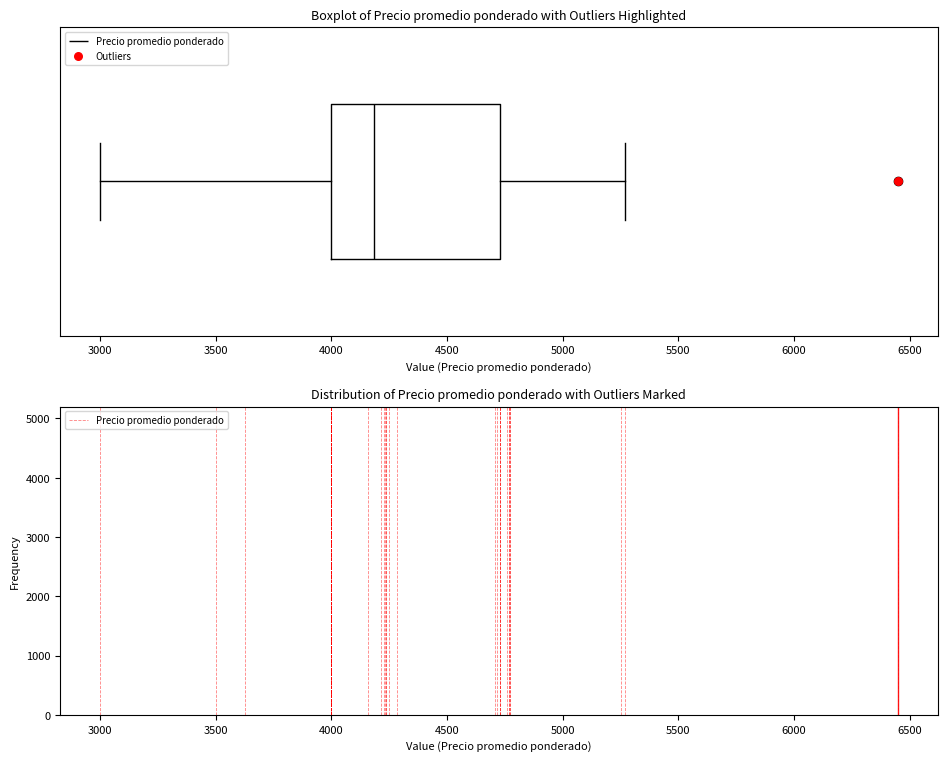

Transcribe this box plot: give where the median line is, the range the box spans, and where the two whiskers end, as read against the x-axis. The values are not printed on the chart, so give them approximately, as read against the axis.

median 4200, box 4000 to 4750, whiskers 3000 to 5250